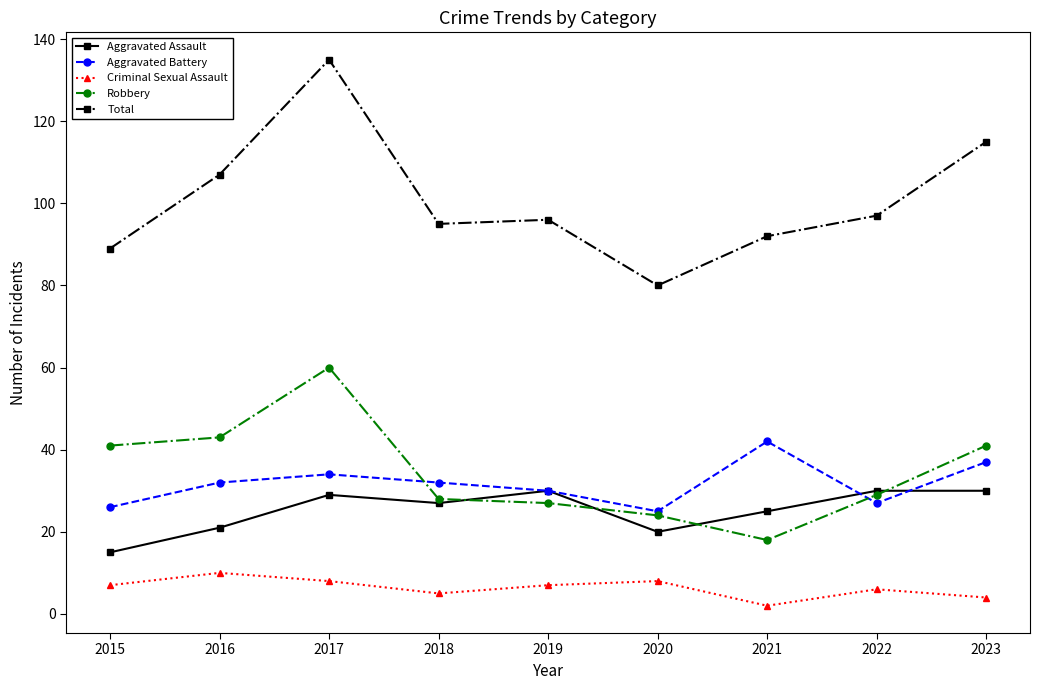

What is the difference between the highest and lowest values at 2021?

90